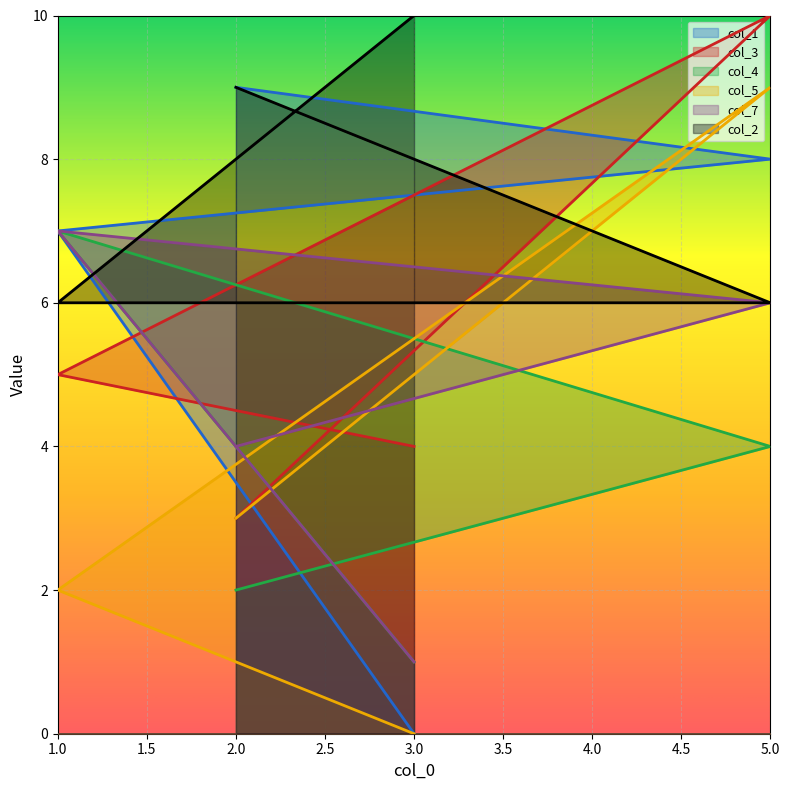

How many intersections are there between col_2 and col_3?

2